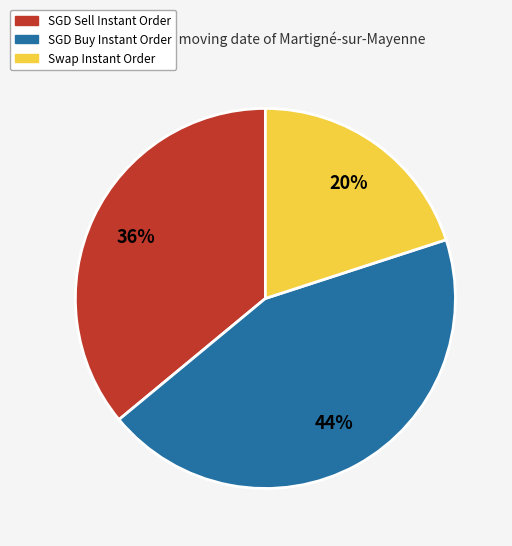

Rank the categories by value from highest to lowest.

SGD Buy Instant Order, SGD Sell Instant Order, Swap Instant Order